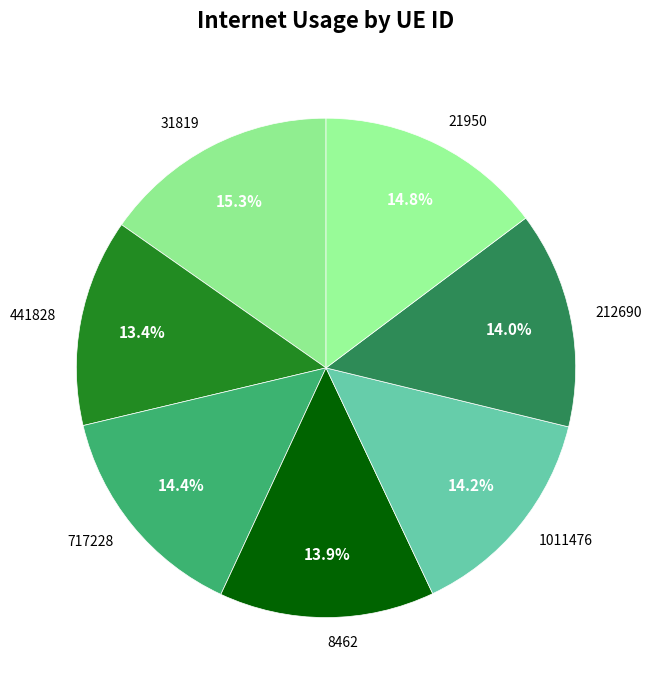

Is it true that 212690 is 14% of the pie?

True